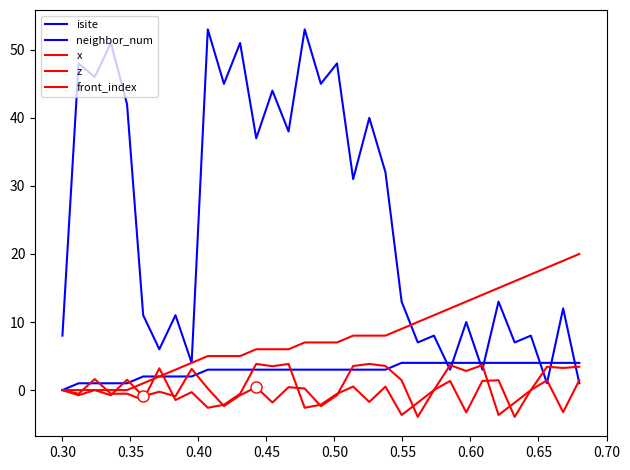

Is this an area chart (filled region under the line)?

No